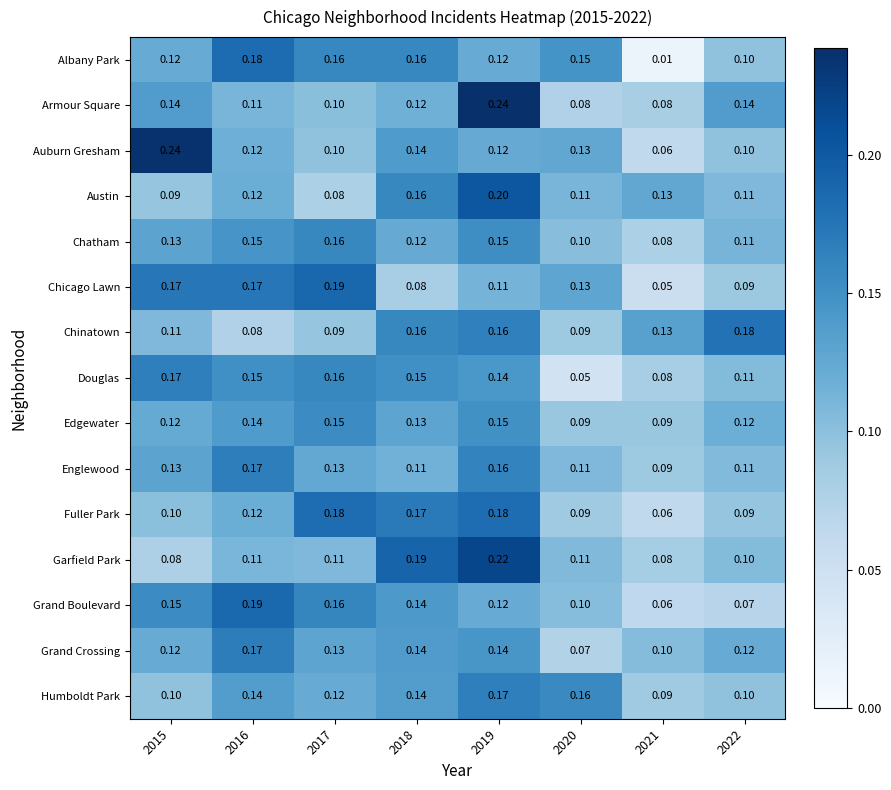

Is the value of Auburn Gresham at 2019 greater than the value of Chinatown at 2017?

Yes